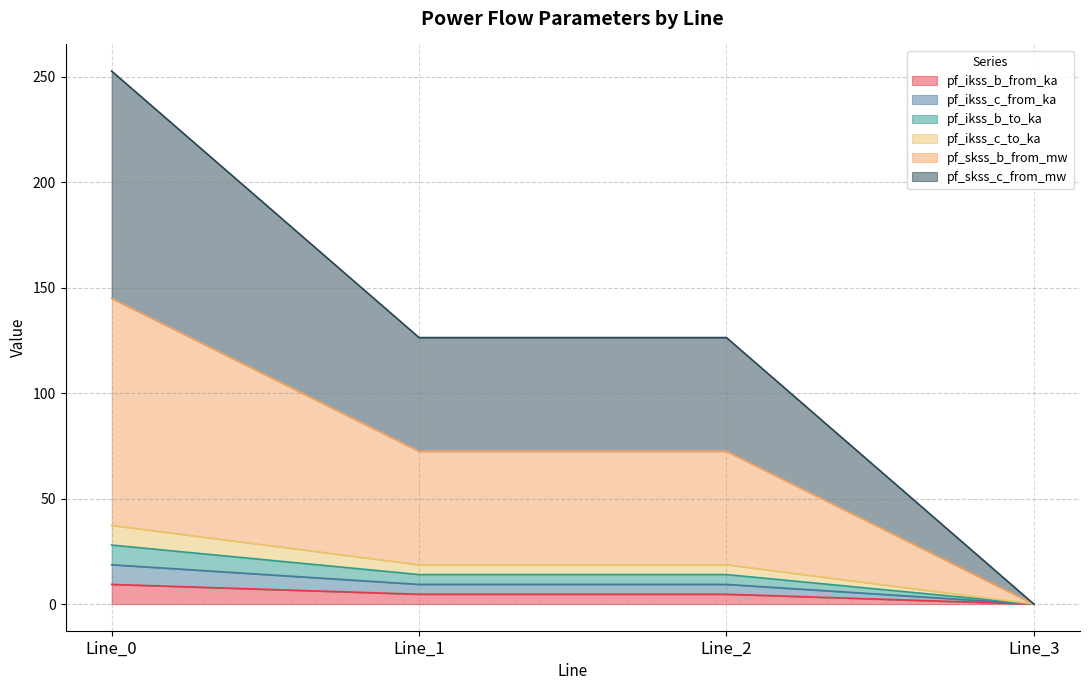

True or false: pf_skss_b_from_mw and pf_ikss_c_from_ka cross at least once.

False